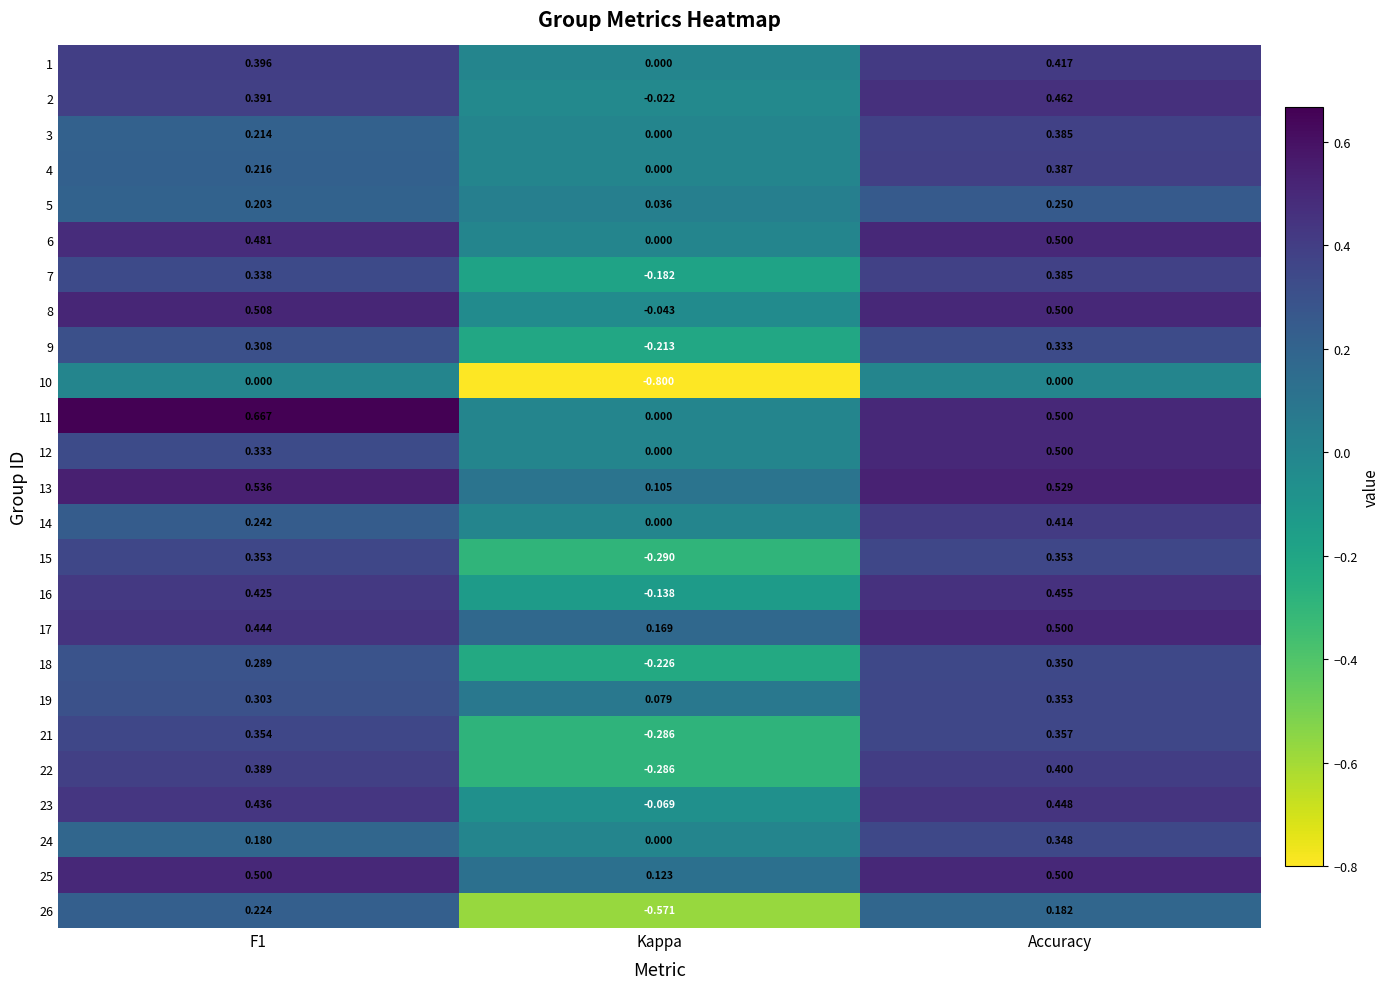

Is the value of 2 at F1 greater than the value of 1 at Accuracy?

No